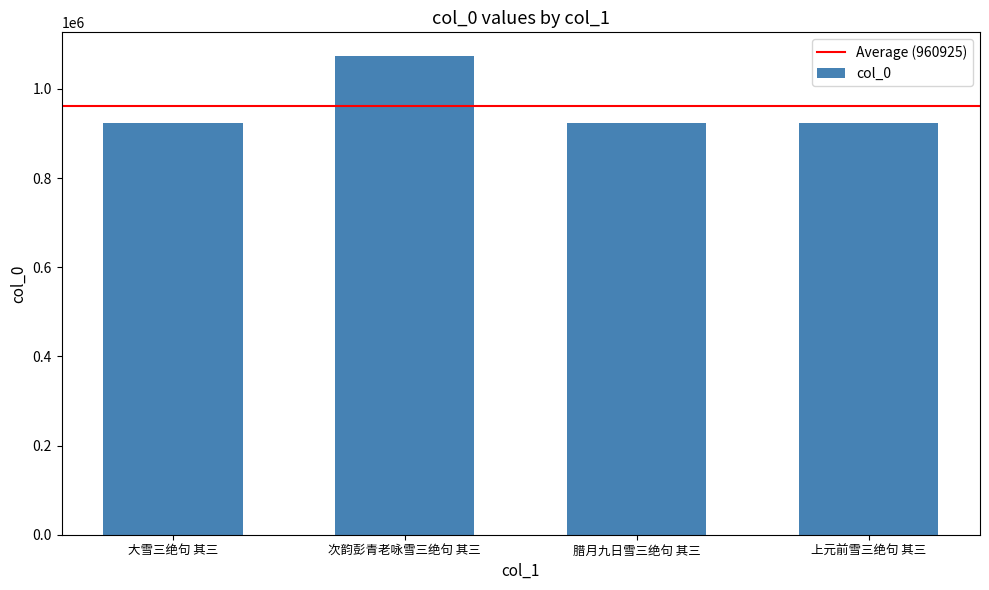

How many data points are less than 923648?

2